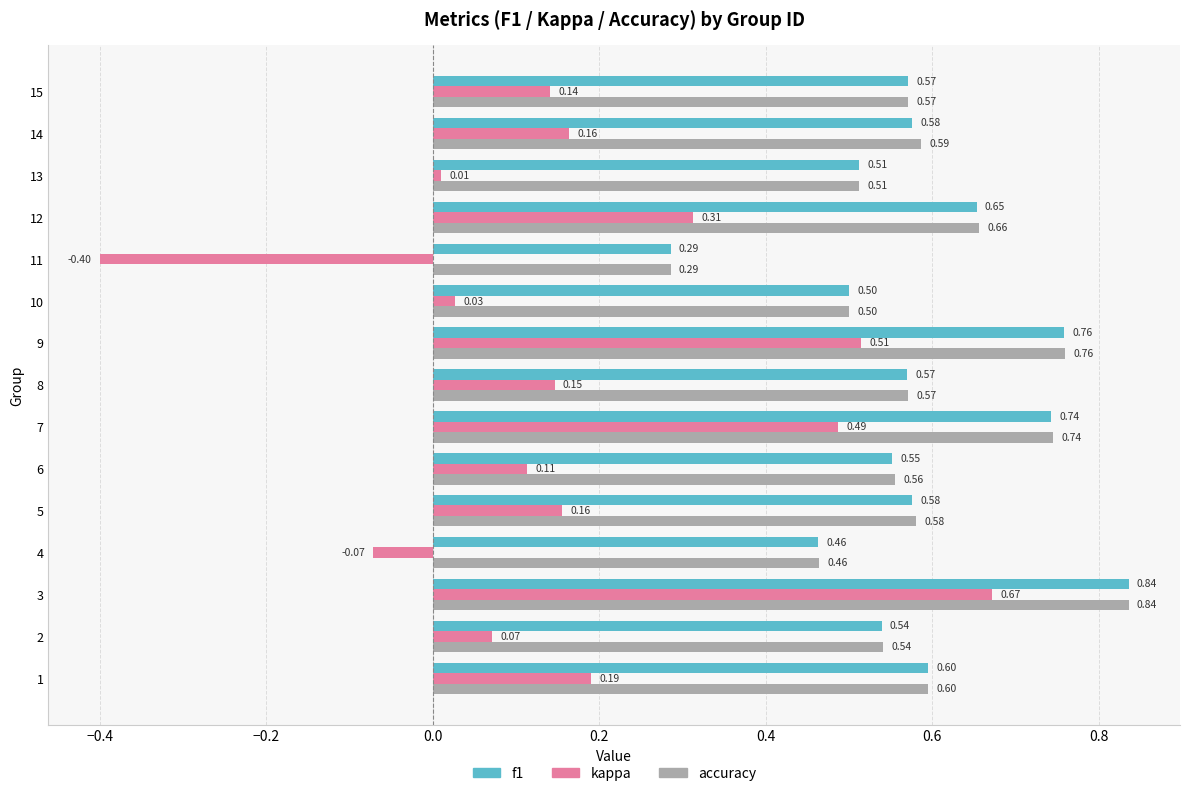

Between 12 and 14, which series saw the biggest shift?

kappa